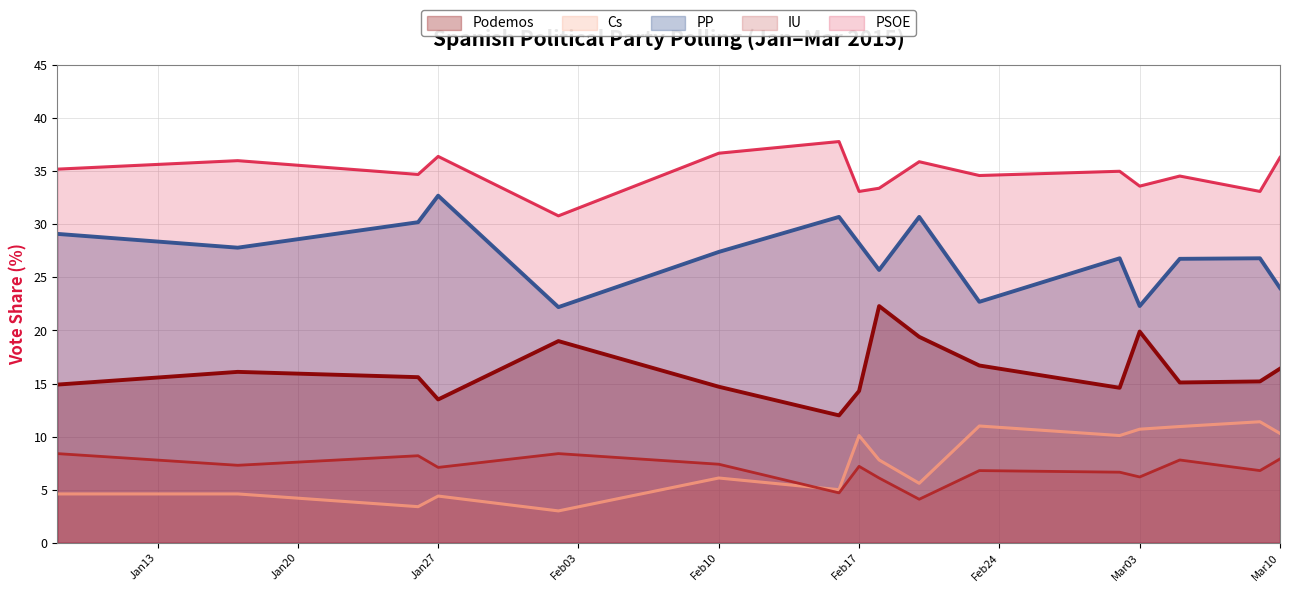

Rank the series by their maximum value, from lowest to highest.

IU, Cs, Podemos, PP, PSOE